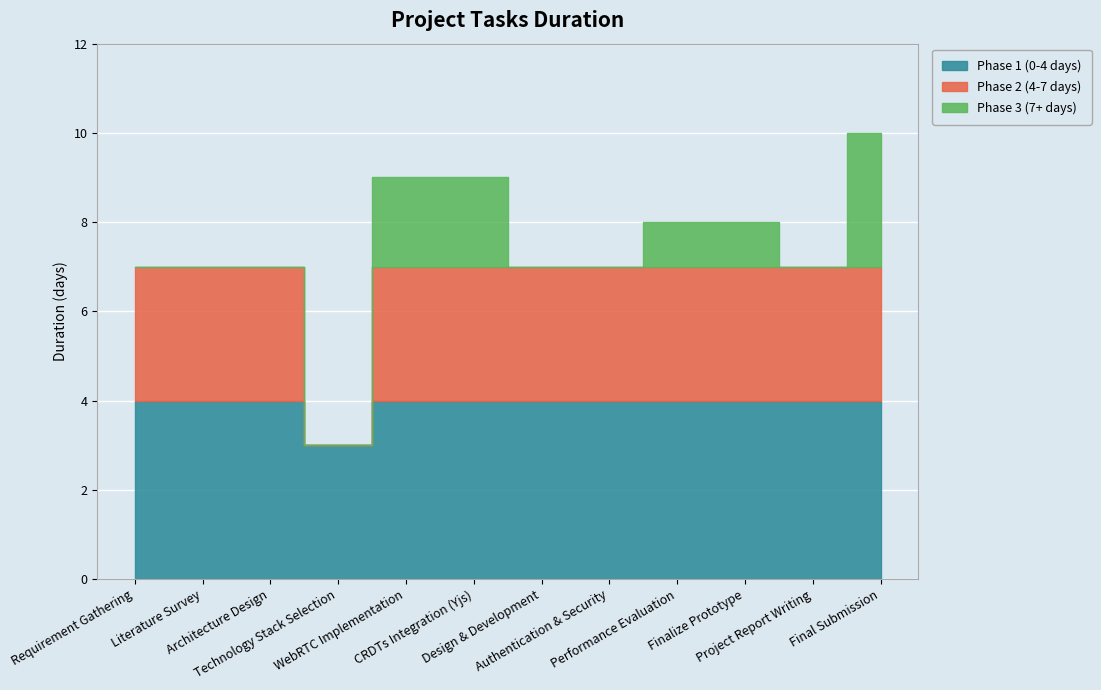

Rank the categories by value from lowest to highest.

Technology Stack Selection, Requirement Gathering, Literature Survey, Architecture Design, Design & Development, Authentication & Security, Project Report Writing, Performance Evaluation, Finalize Prototype, WebRTC Implementation, CRDTs Integration (Yjs), Final Submission